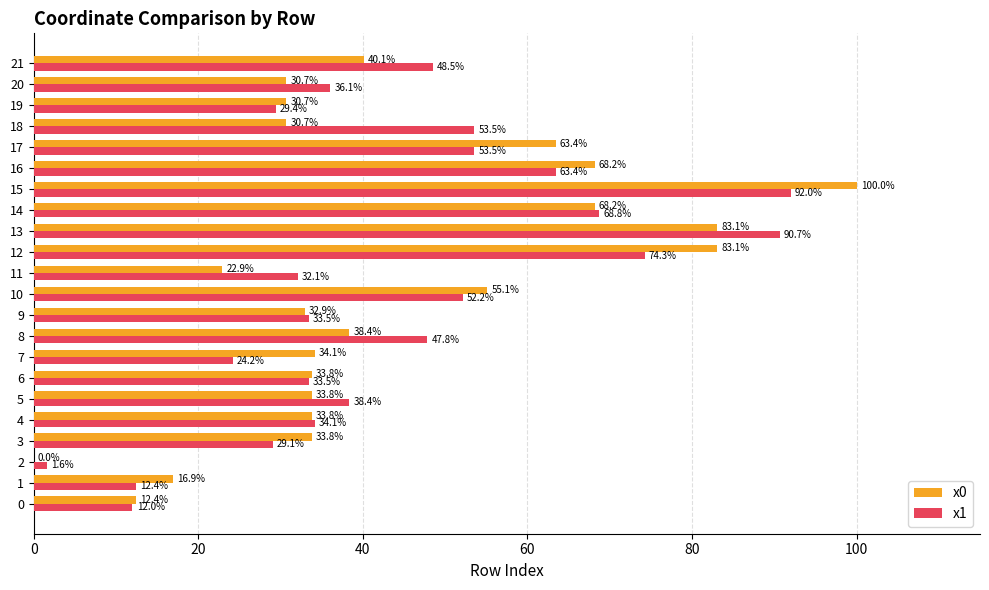

True or false: x0 has a value of 55.0 at 4.

False